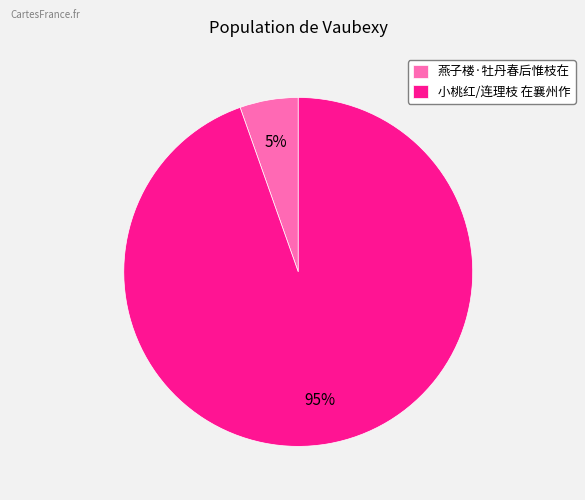

To the nearest percent, what is the combined percentage of 小桃红/连理枝 在襄州作 and 燕子楼·牡丹春后惟枝在?

100%